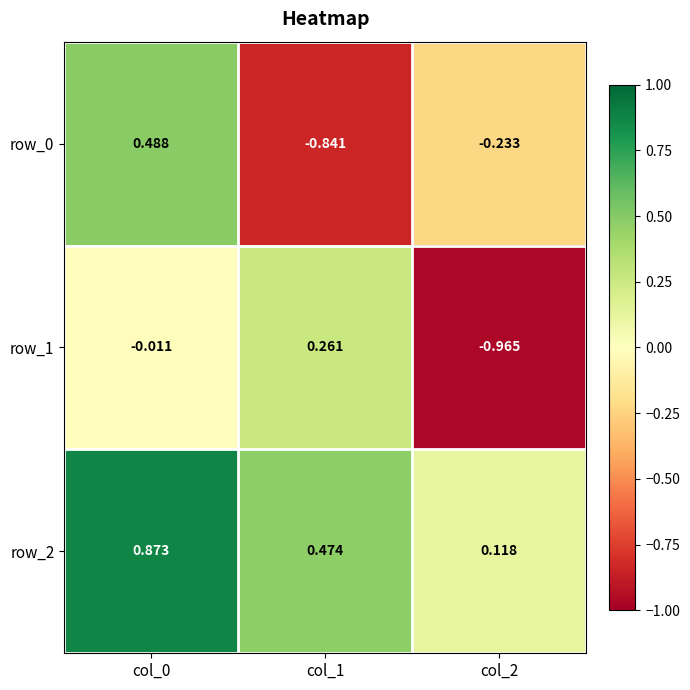

Is the value of row_2 at col_1 greater than the value of row_1 at col_2?

Yes